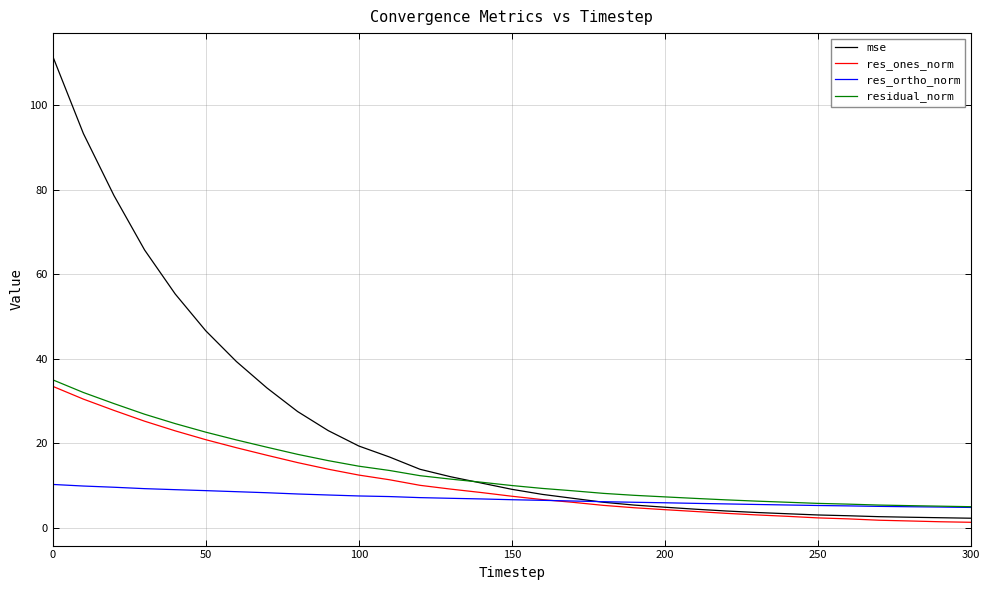

True or false: residual_norm and res_ones_norm intersect in this chart.

False